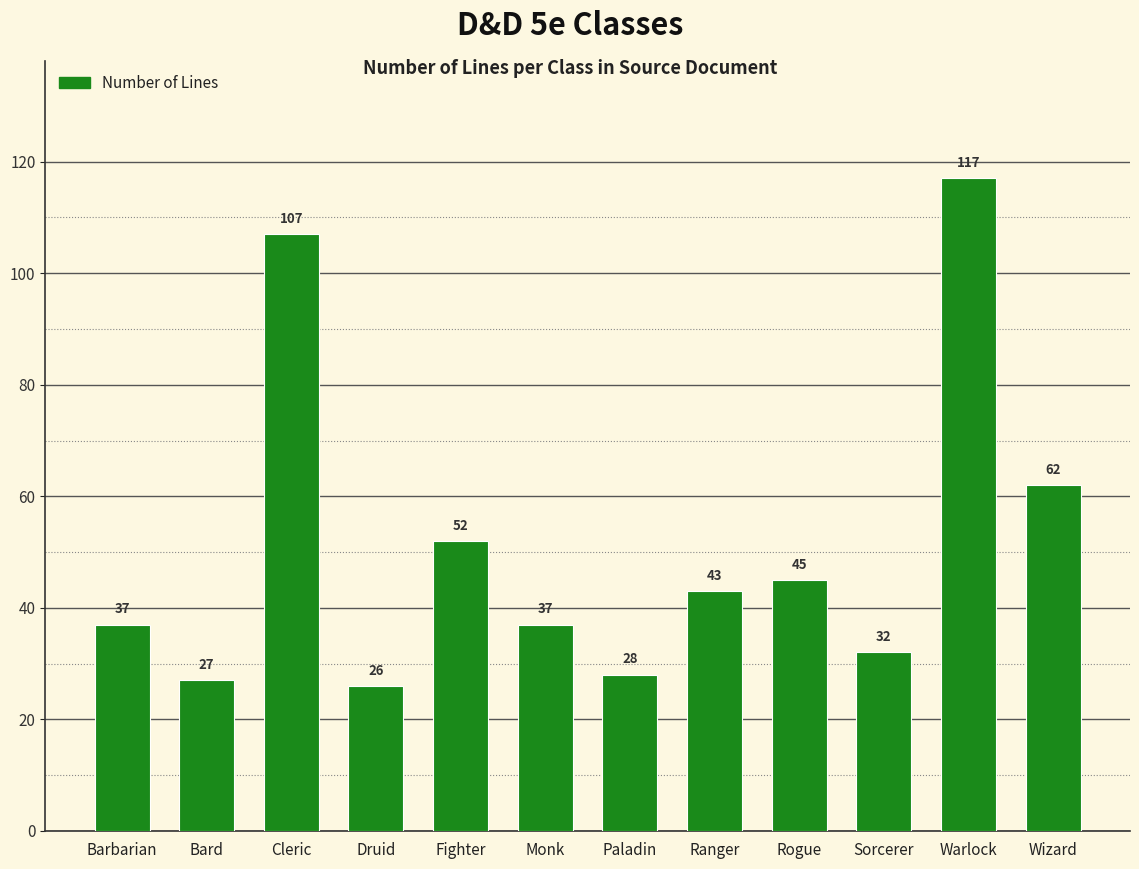

Reading right to left, what are all the values shown in this chart?

Wizard=62	Warlock=117	Sorcerer=32	Rogue=45	Ranger=43	Paladin=28	Monk=37	Fighter=52	Druid=26	Cleric=107	Bard=27	Barbarian=37